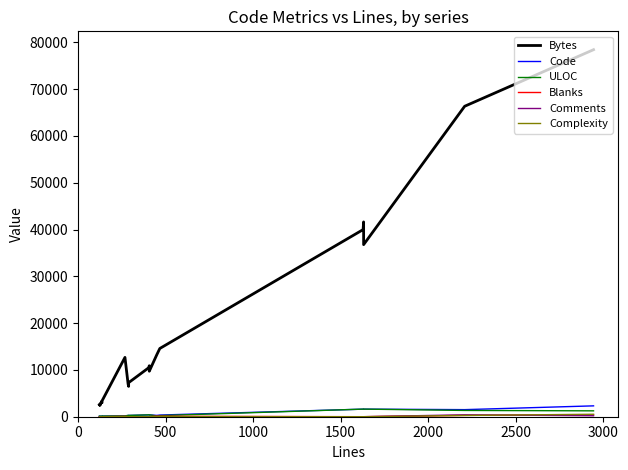

What is the value of the Code point at the 6th from the left?

126